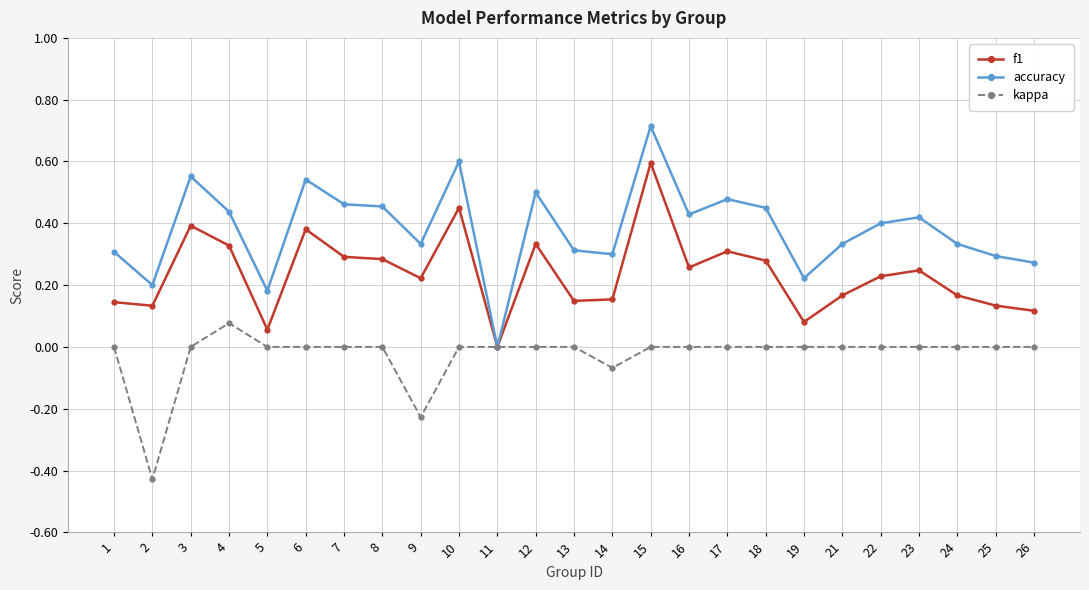

Is it true that kappa equals 0.0 at 24?

True